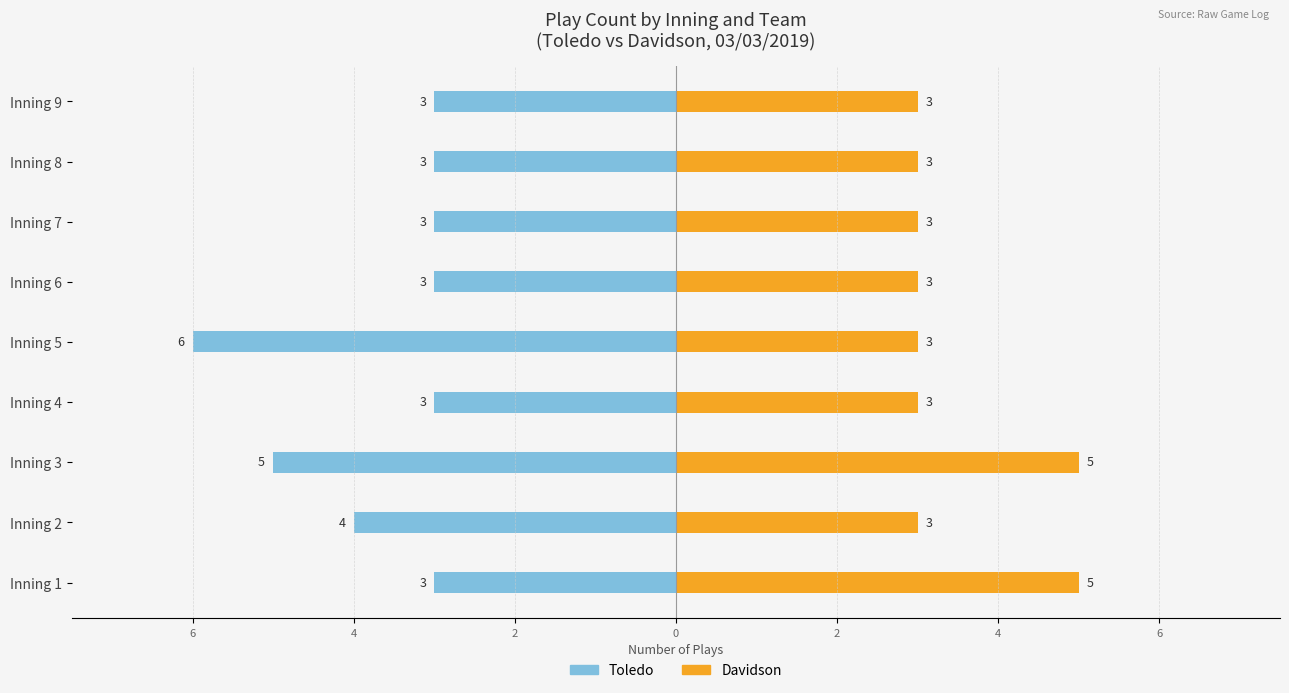

Is it true that Toledo equals -1 at Inning 5?

False